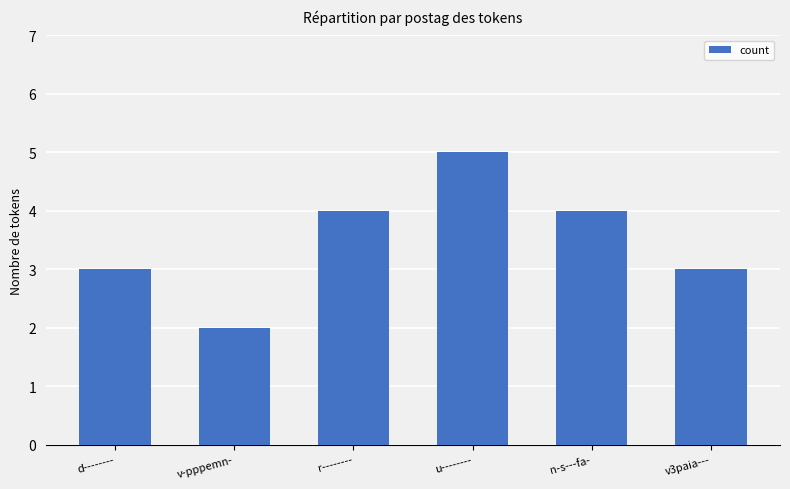

What is the sum of all values?

21